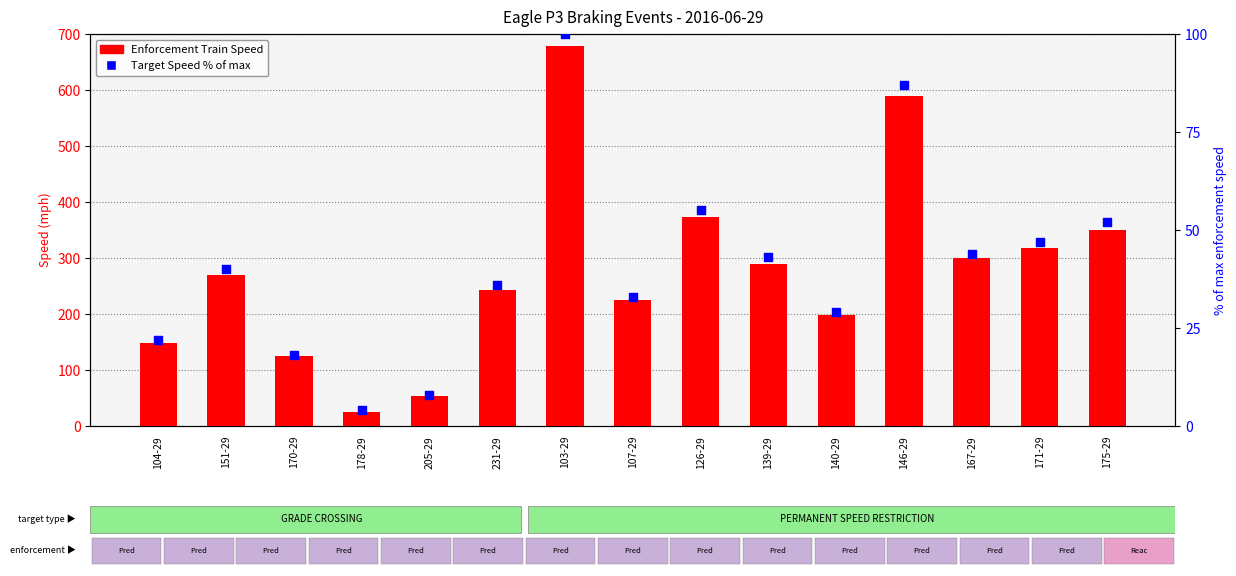

Is the value of Target Speed % of max at 104-29 greater than the value of Enforcement Train Speed at 107-29?

No